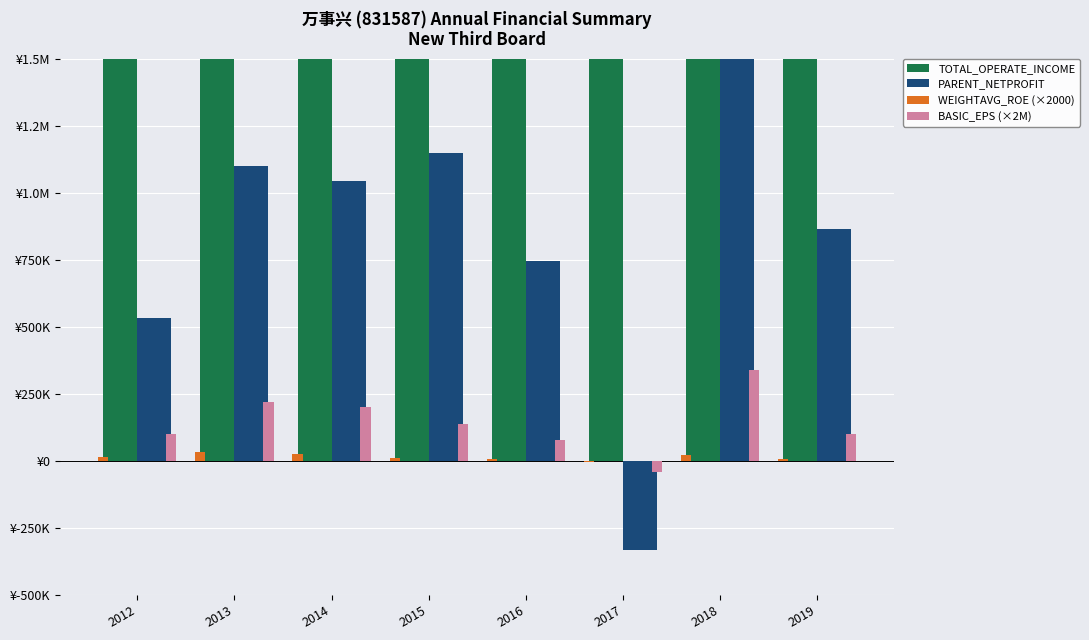

What is the total value across all series at 2019?

23164148.0